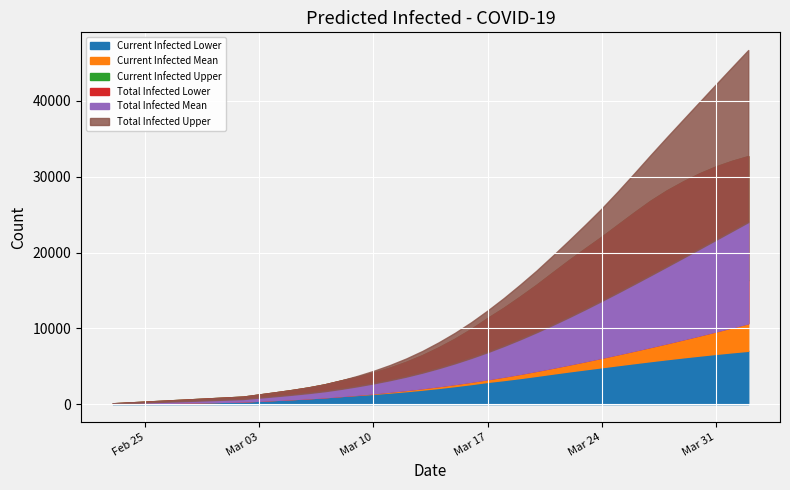

List the series in order of their peak value, highest first.

predicted_total_infected_upper, predicted_current_infected_upper, predicted_total_infected_mean, predicted_current_infected_mean, predicted_total_infected_lower, predicted_current_infected_lower